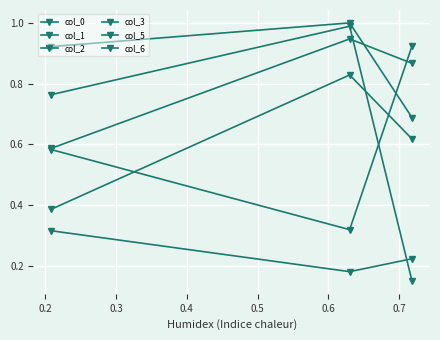

What is the value of the col_0 point at the 1st from the left?

0.7